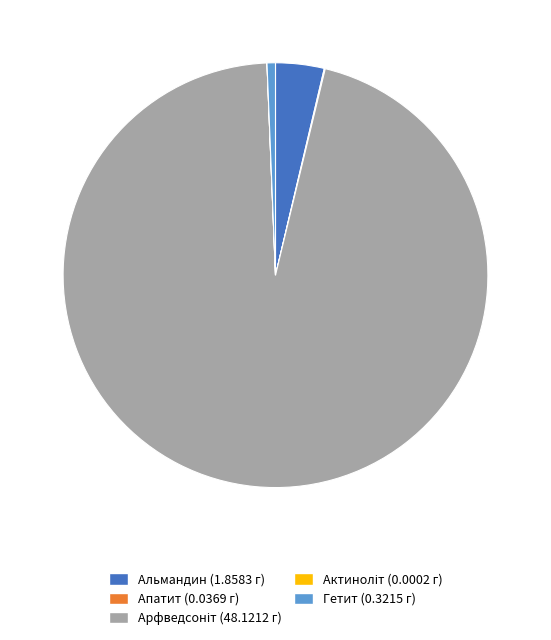

Does any single category account for the majority?

Yes